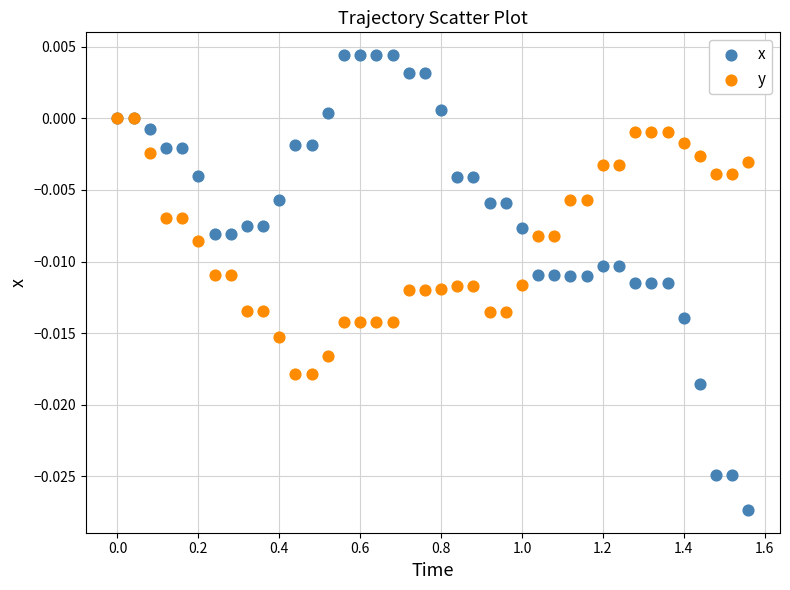

Which series has the largest Y range (max minus min)?

x